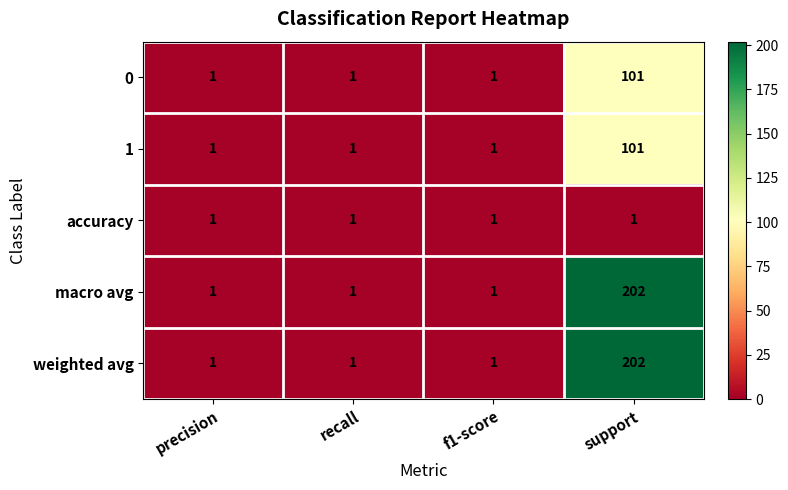

At which category does the chart reach its peak across all series?

support